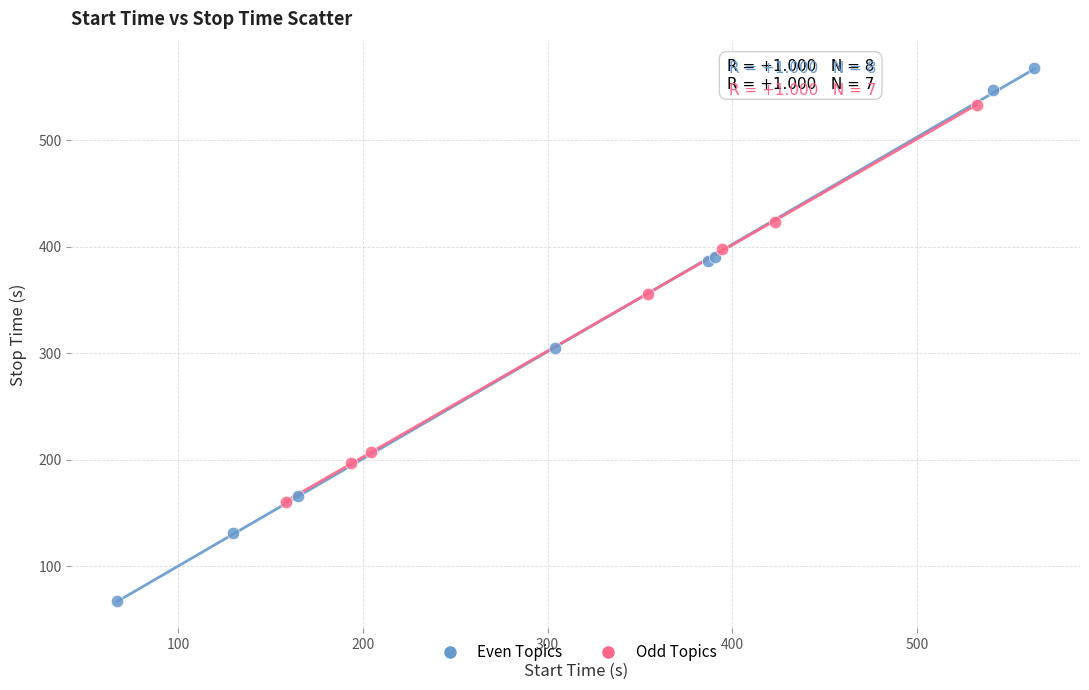

Which series contains the highest Y value?

Even Topics